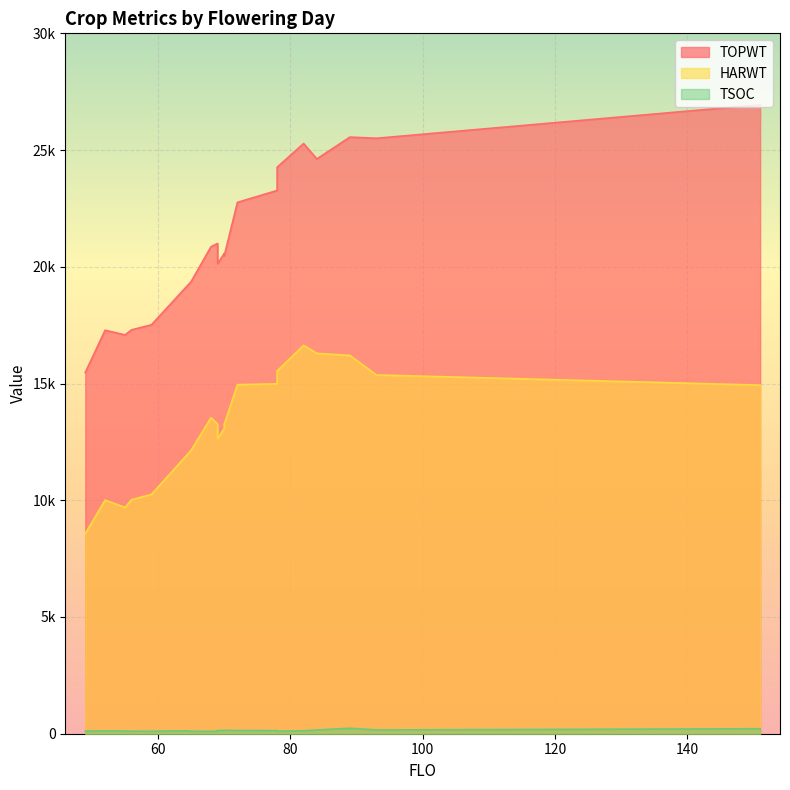

Reading left to right, transcribe all the data shown in this chart.

TOPWT: 78=24266	52=17283	78=23270	70=20465	69=20134	64=19057	49=15471	56=17300	151=26940	93=25505	55=17082	69=20999	89=25555	72=22759	65=19366	59=17514	84=24621	70=20566	68=20858	82=25279
HARWT: 78=15541	52=10010	78=14989	70=13250	69=12641	64=11825	49=8573	56=10026	151=14932	93=15367	55=9693	69=13266	89=16202	72=14952	65=12142	59=10251	84=16293	70=13069	68=13538	82=16637
TSOC: 78=108	52=124	78=133	70=149	69=144	64=124	49=112	56=110	151=213	93=161	55=112	69=112	89=235	72=138	65=109	59=106	84=159	70=134	68=101	82=126